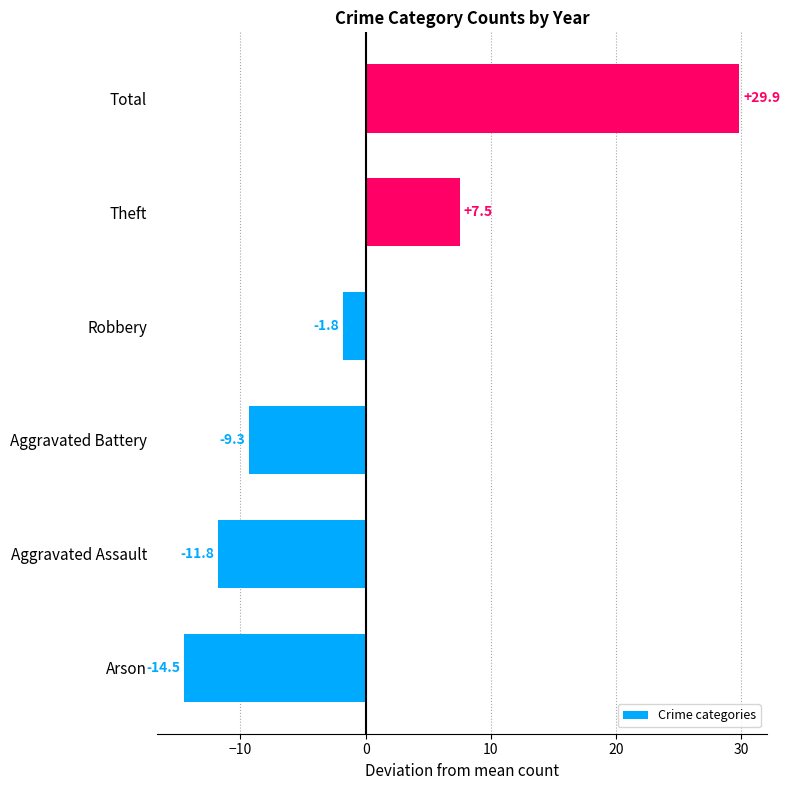

The value at Theft is 4.1. True or false?

False